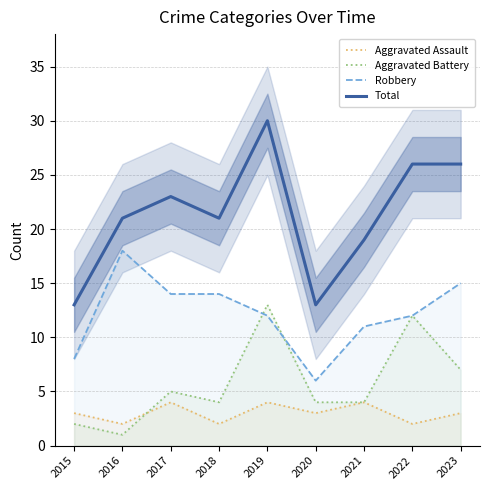

At 2016, list the series in order from smallest to largest.

Aggravated Battery, Aggravated Assault, Robbery, Total